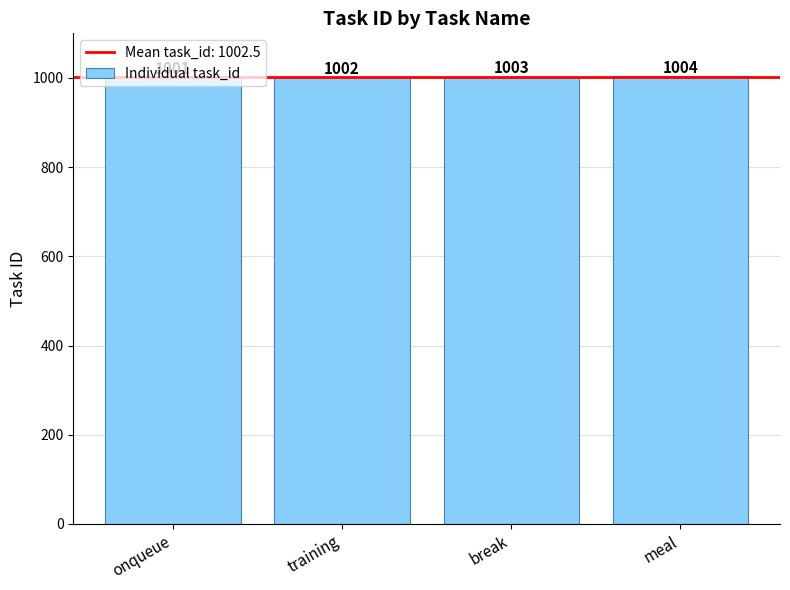

Rank the categories by value from lowest to highest.

onqueue, training, break, meal